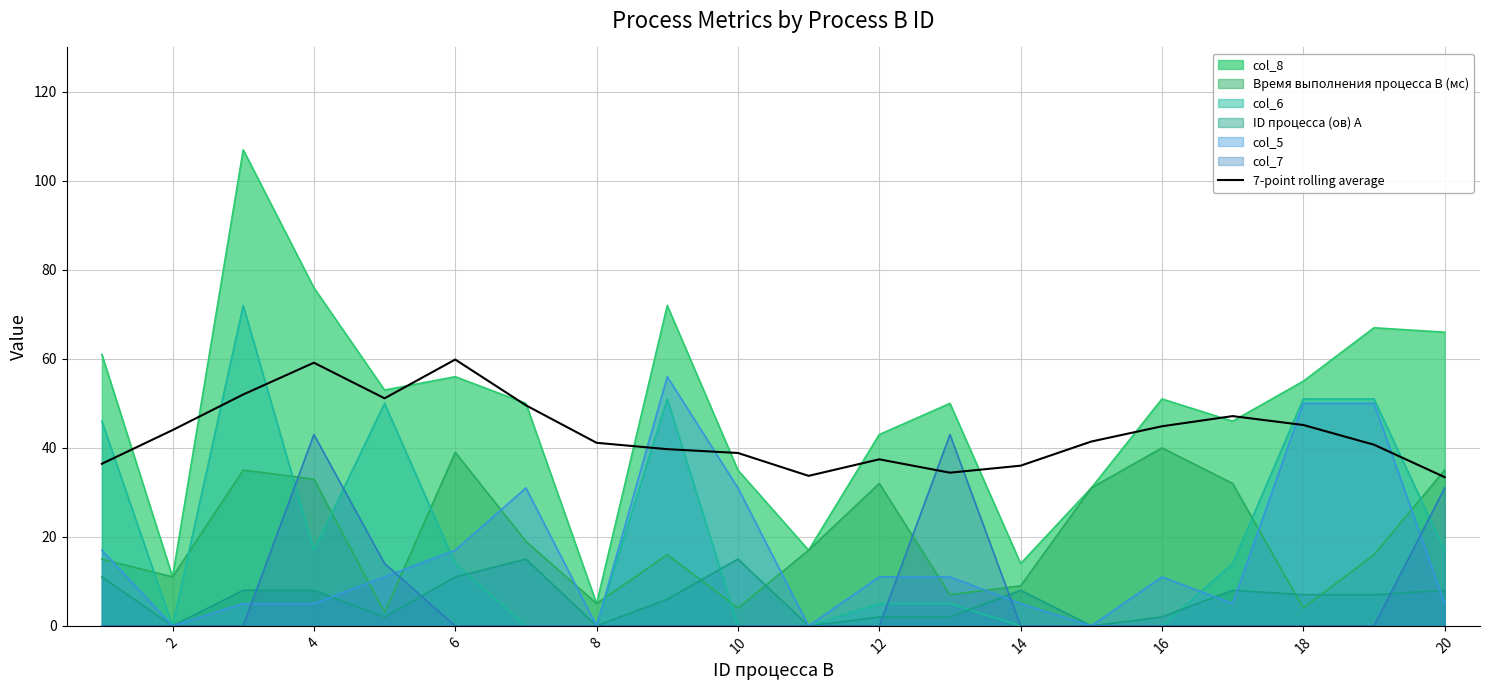

What is the lowest value of the 7-point rolling average series?

33.4